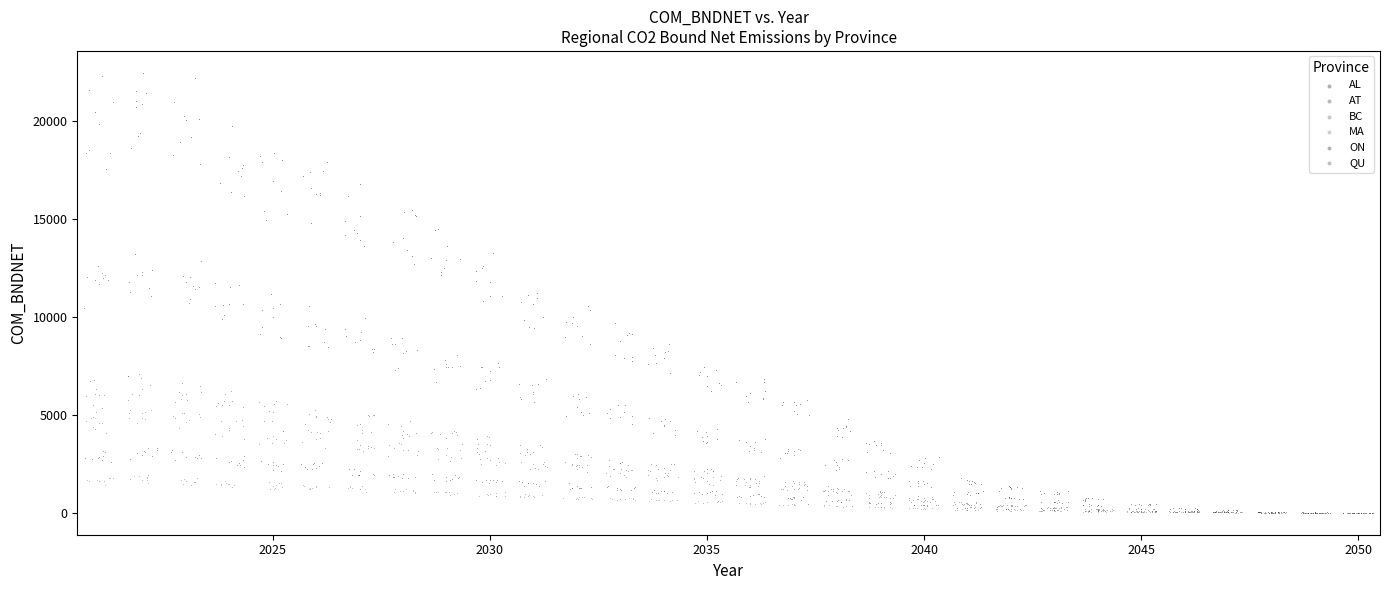

What are all the series names shown in the legend?

AL, AT, BC, MA, ON, QU